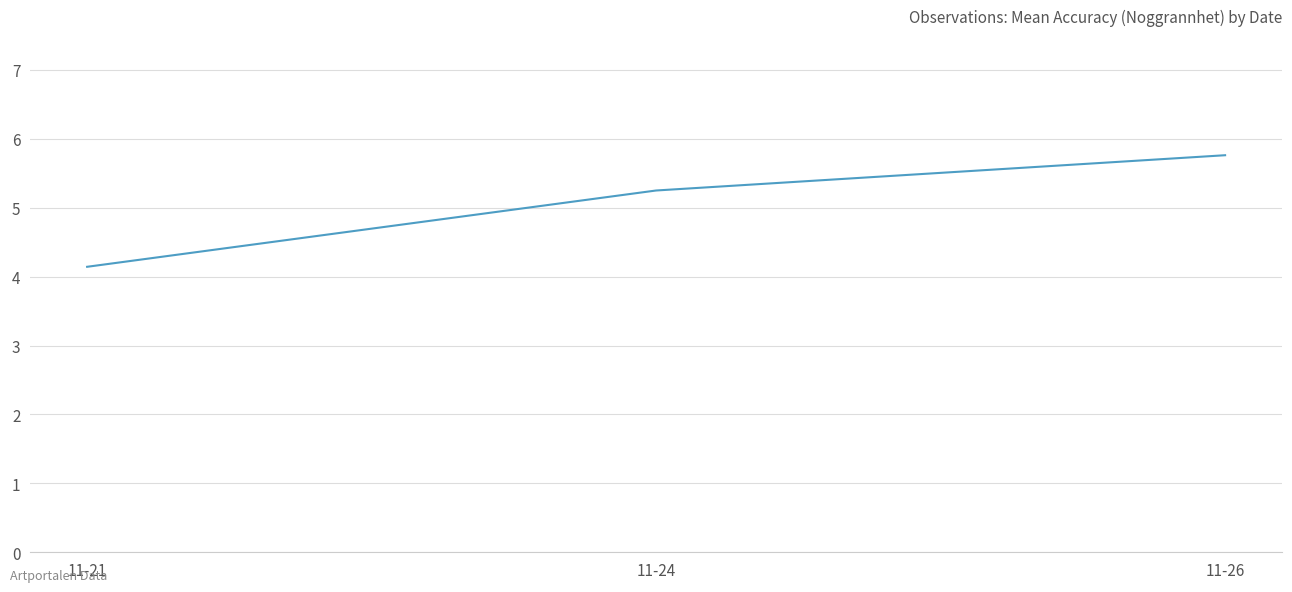

At which label does the data first exceed 5?

11-24